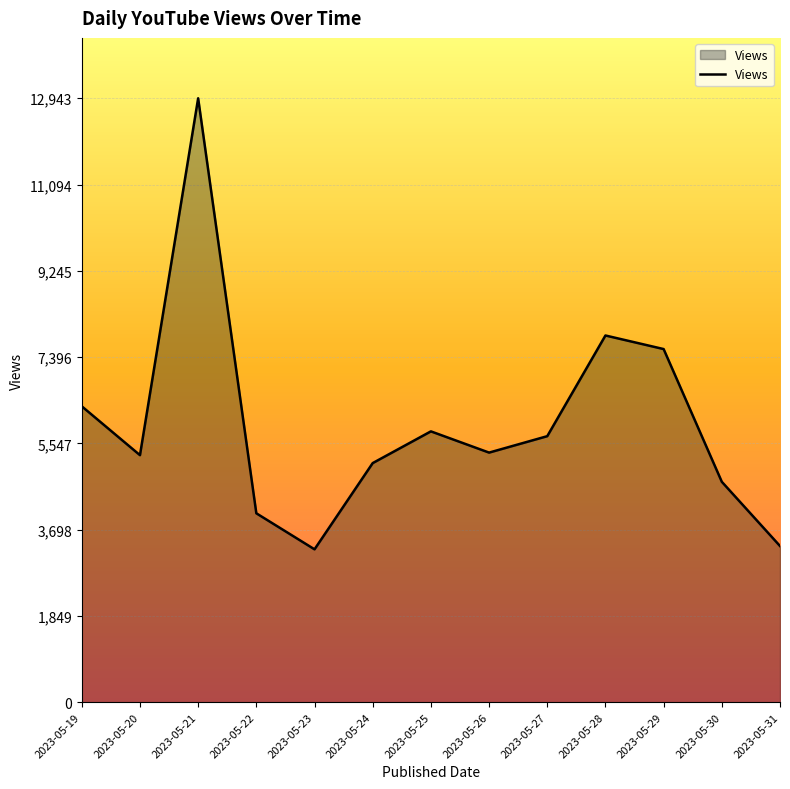

At which category does the chart reach its peak across all series?

2023-05-21